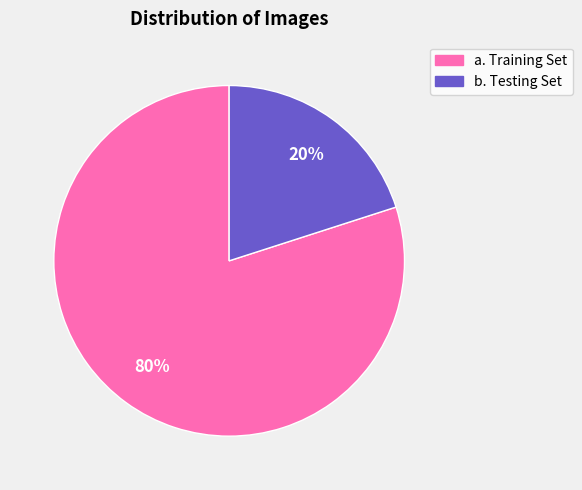

Is the sum of b. Testing Set and a. Training Set greater than half?

Yes